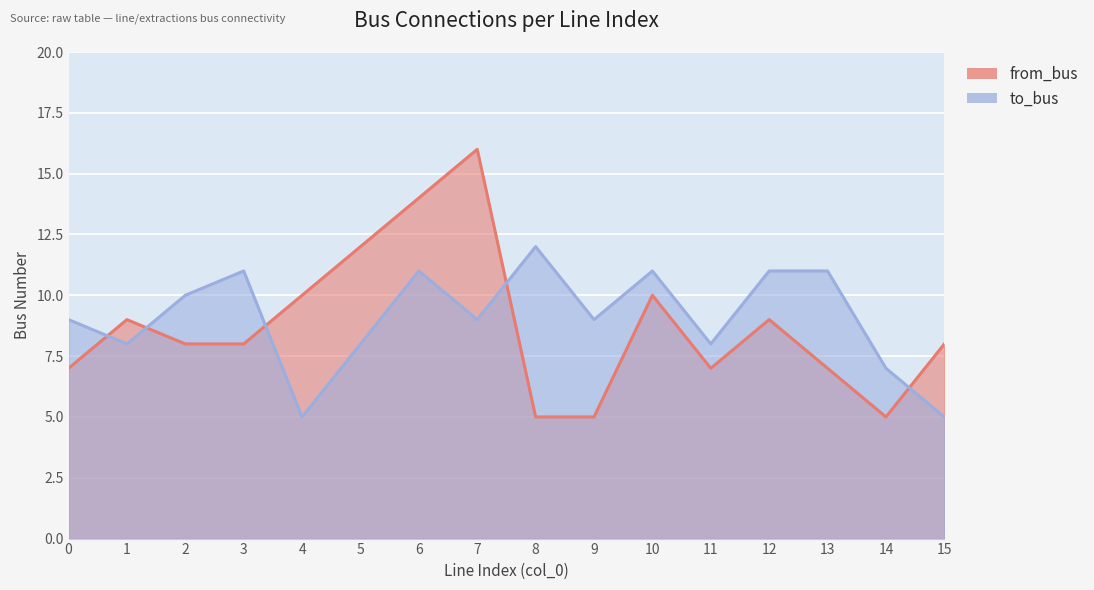

Where do from_bus and to_bus first cross each other?

0 and 1